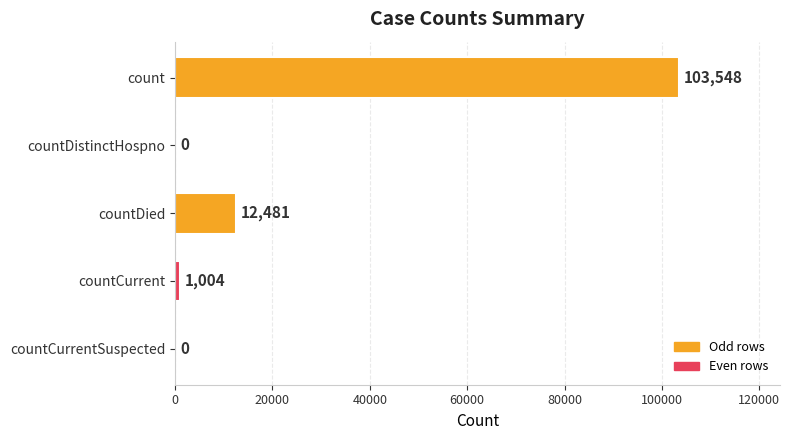

What is the maximum value shown in the chart?

103548